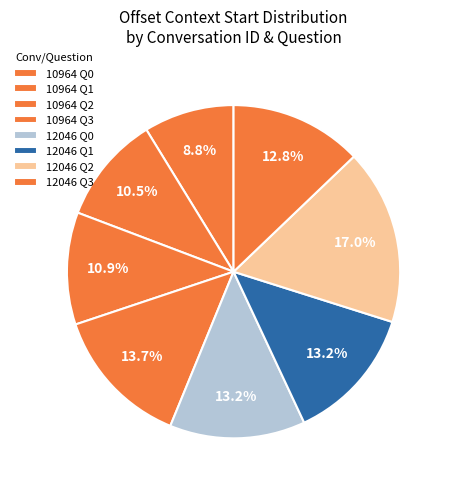

How many slices are in this pie chart?

8